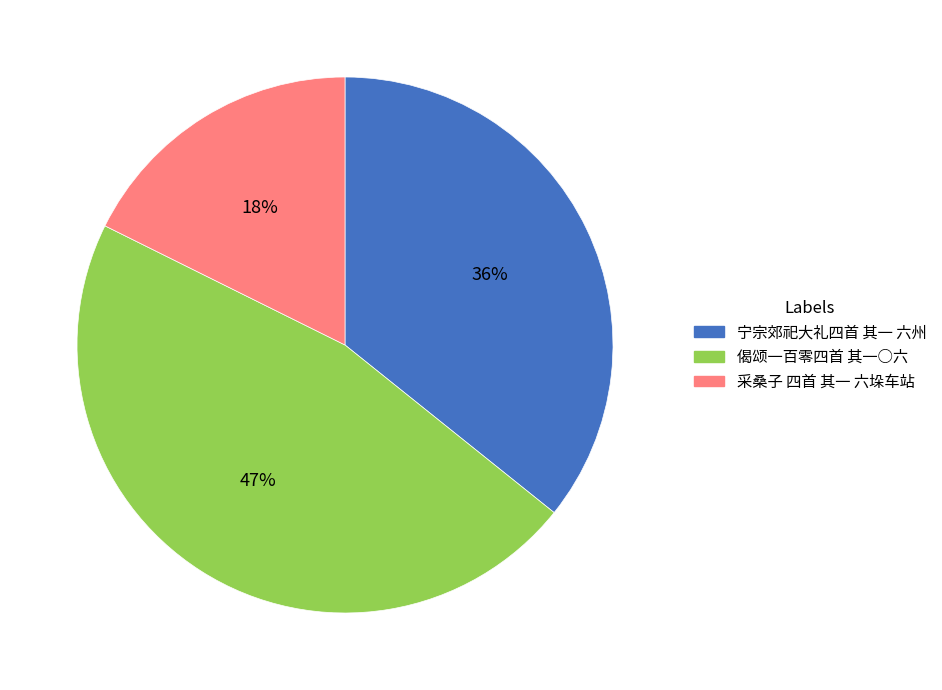

Is there any slice that represents more than half of the pie?

No